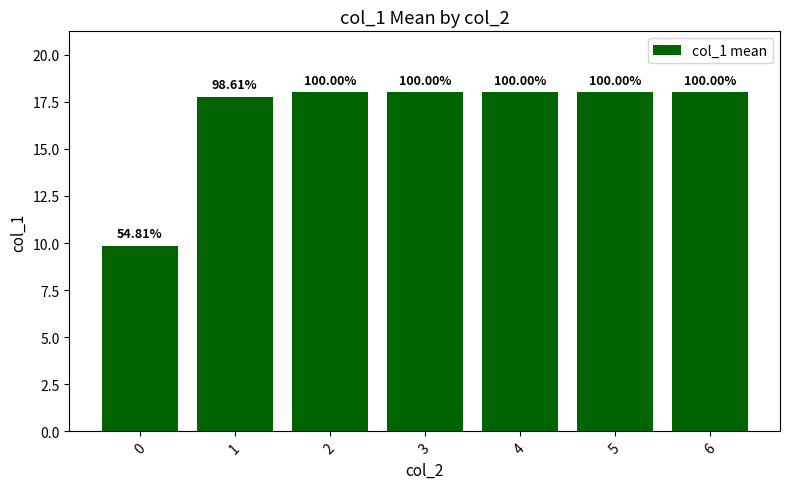

Are the bars horizontal?

No